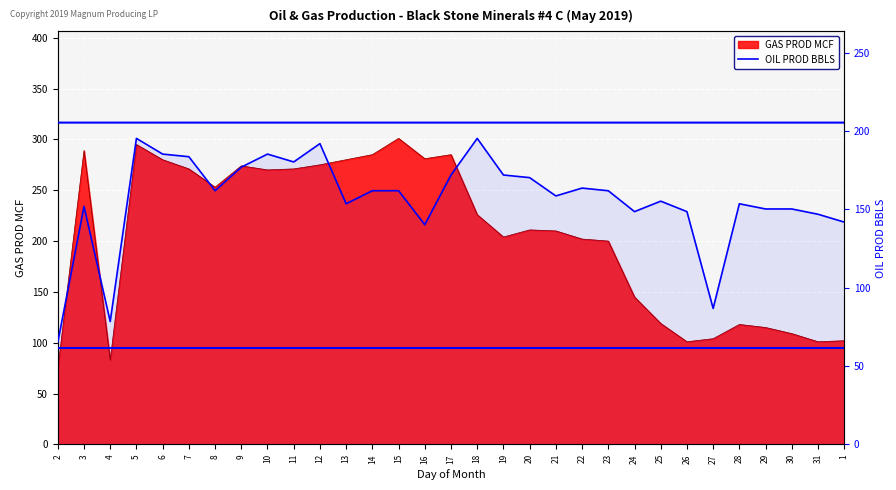

What position from the left is 9?

8